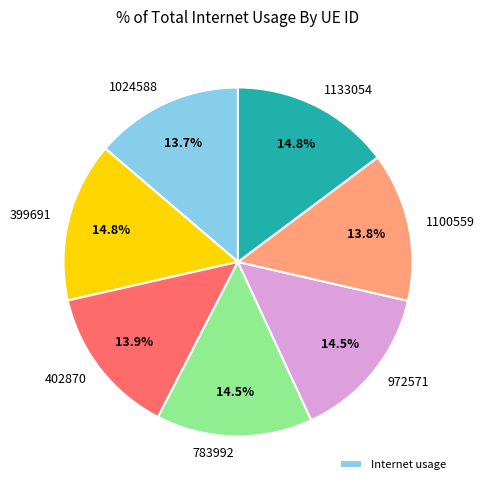

To the nearest percent, what percentage of the pie is 1100559?

14%